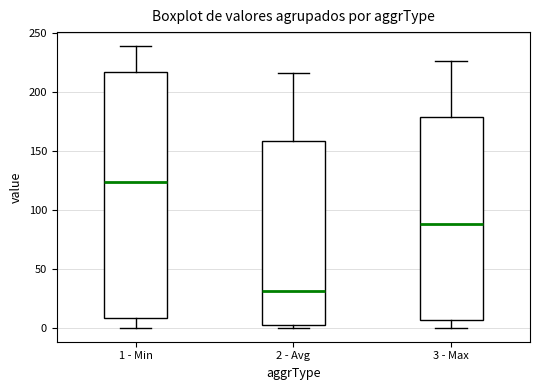

Reading left to right, read every box against the y-axis: the position of its median line, the range the box covers, and the ends of its whiskers. The values are not printed on the chart, so give them approximately, as read against the axis.

1 - Min: median 125, box 10 to 215, whiskers 0 to 240
2 - Avg: median 30, box 0 to 160, whiskers 0 (just below the box's lower edge) to 215
3 - Max: median 90, box 5 to 180, whiskers 0 to 225